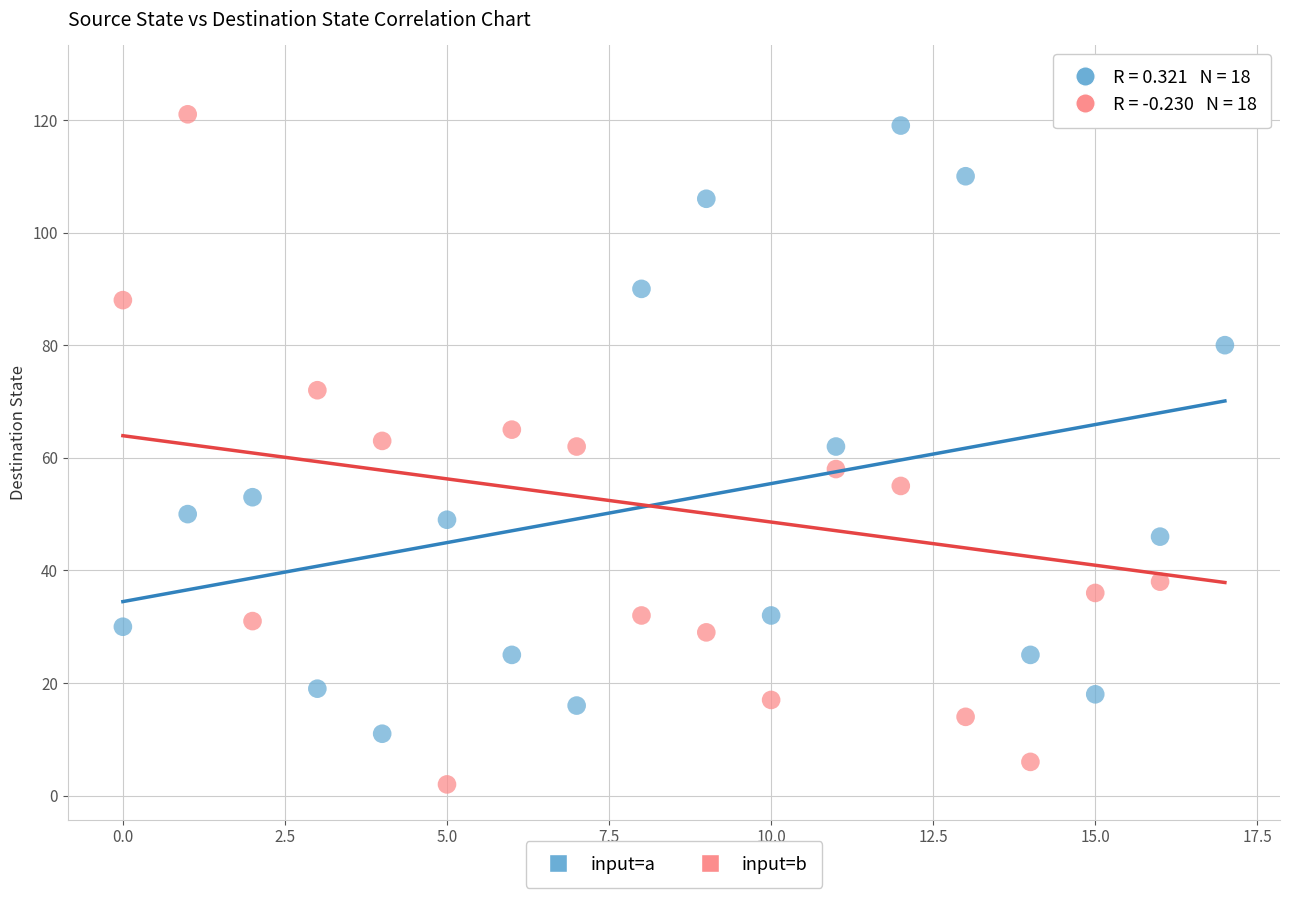

Which series has the largest Y range (max minus min)?

input=b